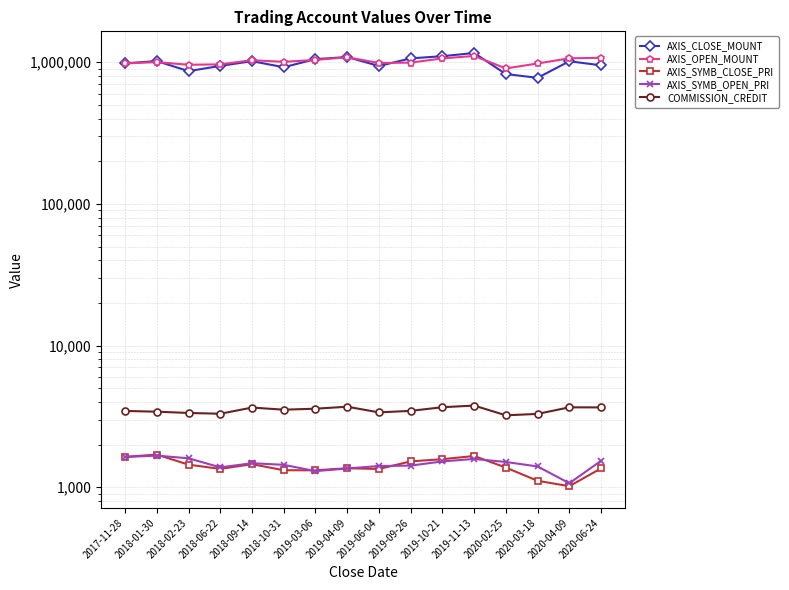

True or false: AXIS_CLOSE_MOUNT and COMMISSION_CREDIT cross at least once.

False